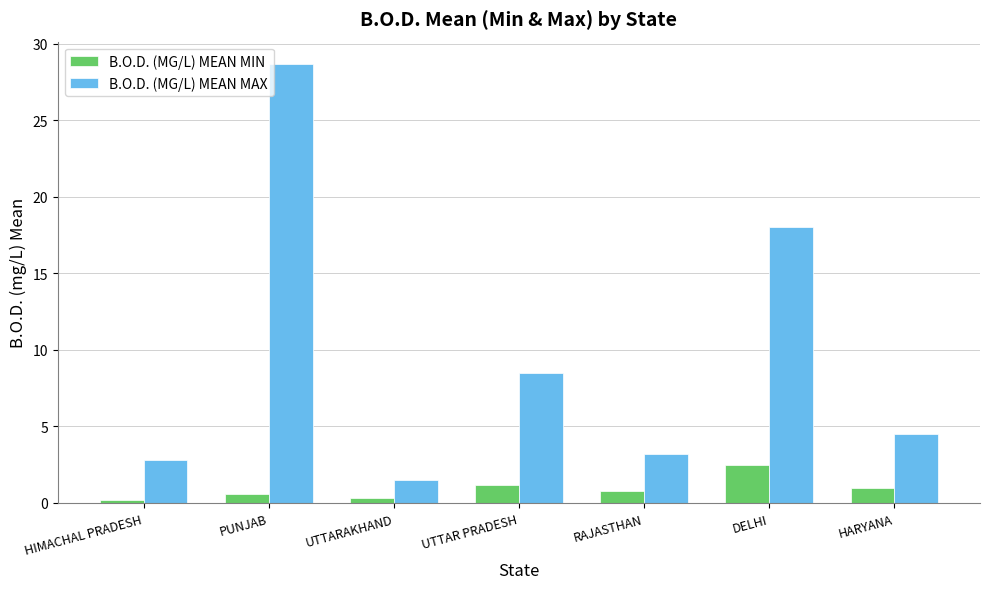

What is the greatest value displayed?

28.7